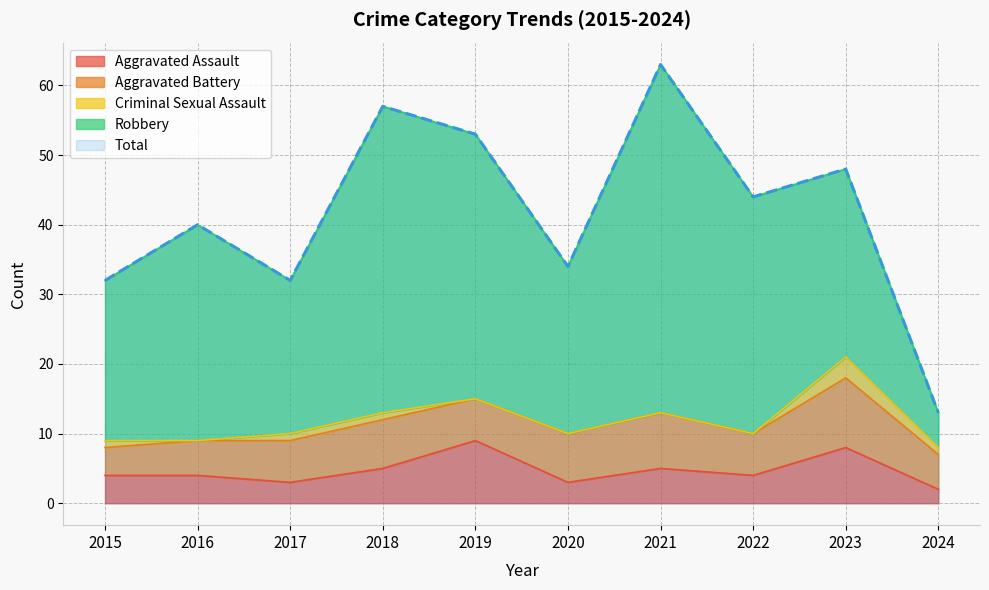

Count the Aggravated Assault values in the range 3 to 5.

7